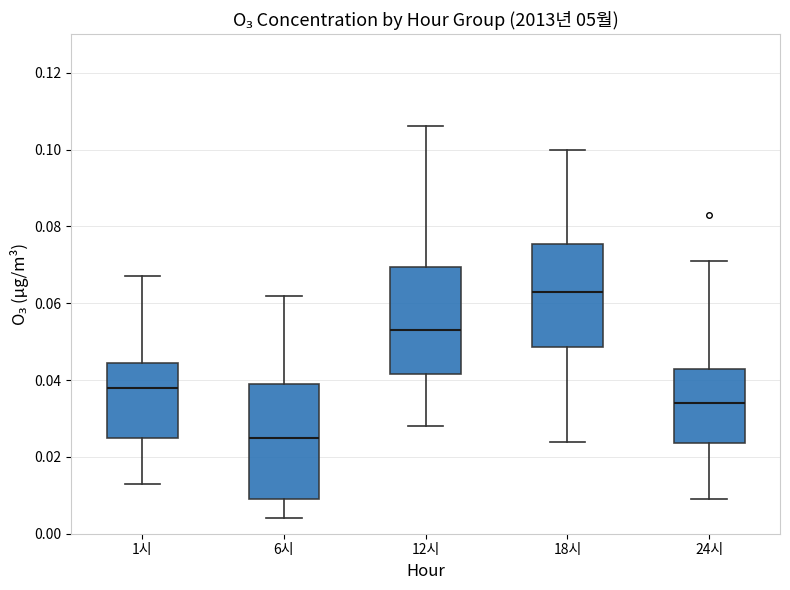

Reading left to right, read every box against the y-axis: the position of its median line, the range the box covers, and the ends of its whiskers. The values are not printed on the chart, so give them approximately, as read against the axis.

1시: median 0.038, box 0.026 to 0.044, whiskers 0.014 to 0.068
6시: median 0.026, box 0.010 to 0.040, whiskers 0.004 to 0.062
12시: median 0.054, box 0.042 to 0.070, whiskers 0.028 to 0.106
18시: median 0.064, box 0.048 to 0.076, whiskers 0.024 to 0.100
24시: median 0.034, box 0.024 to 0.044, whiskers 0.010 to 0.072